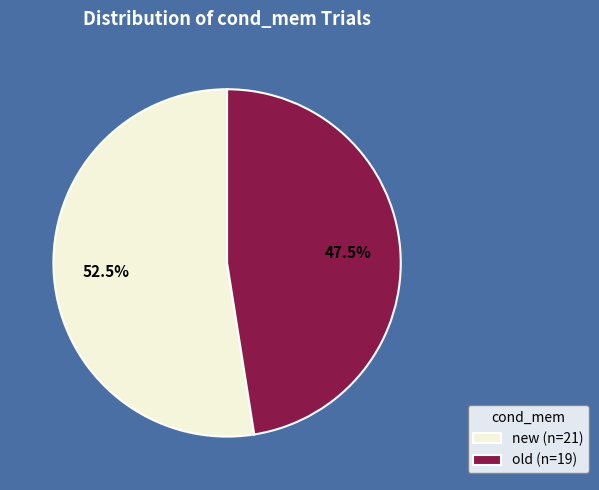

Which has a higher value, old (n=19) or new (n=21)?

new (n=21)